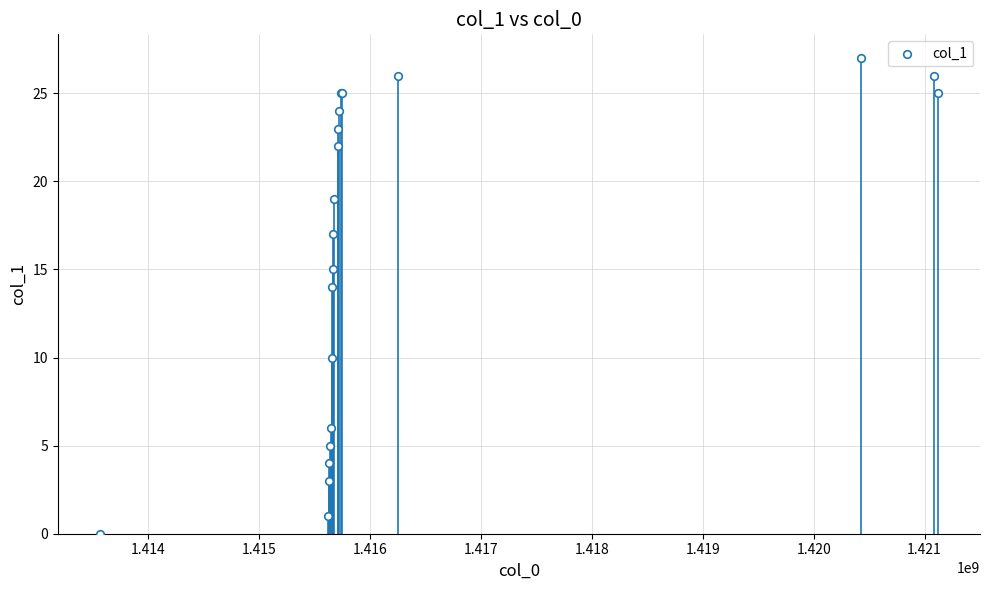

What Y value in the scatter plot is closest to 13?

14